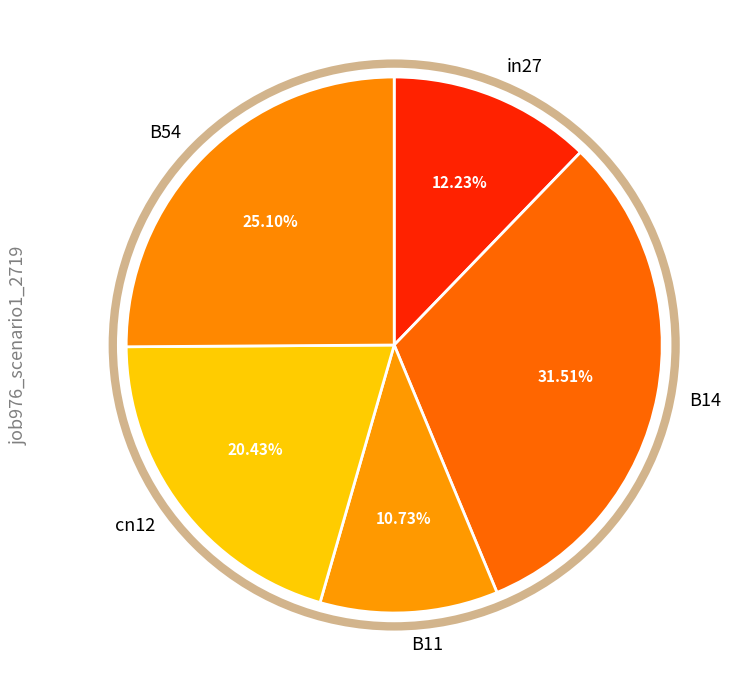

Is cn12 the majority of the pie?

No